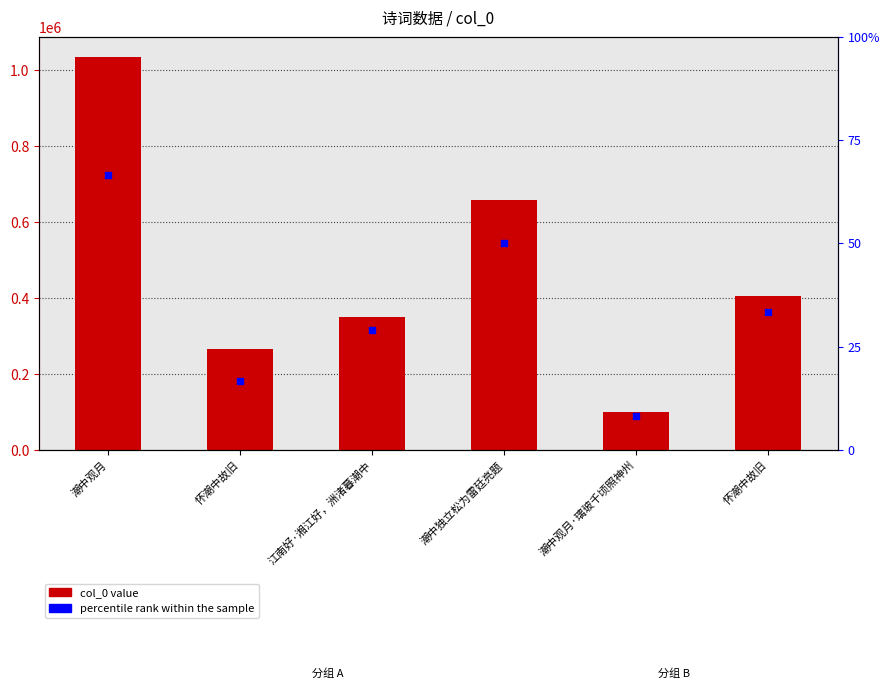

Which series has the largest Y range (max minus min)?

col_0